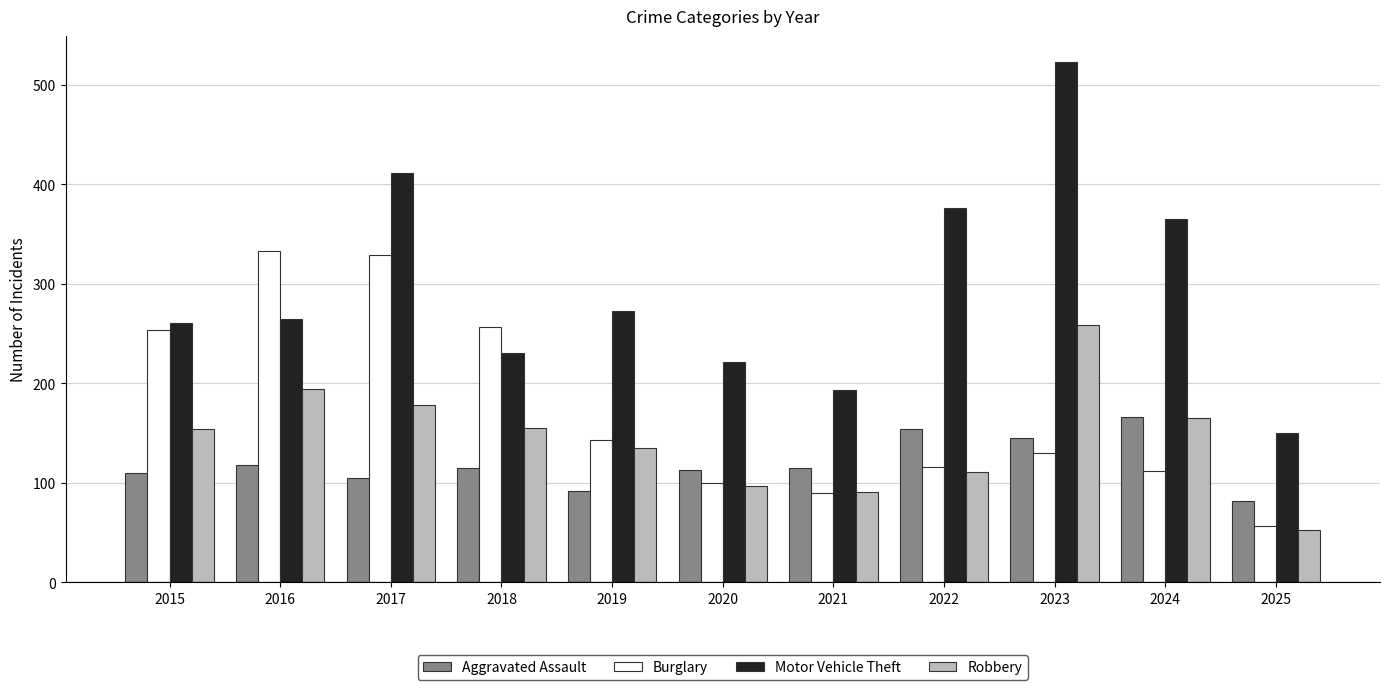

What is the maximum value for Motor Vehicle Theft?

523